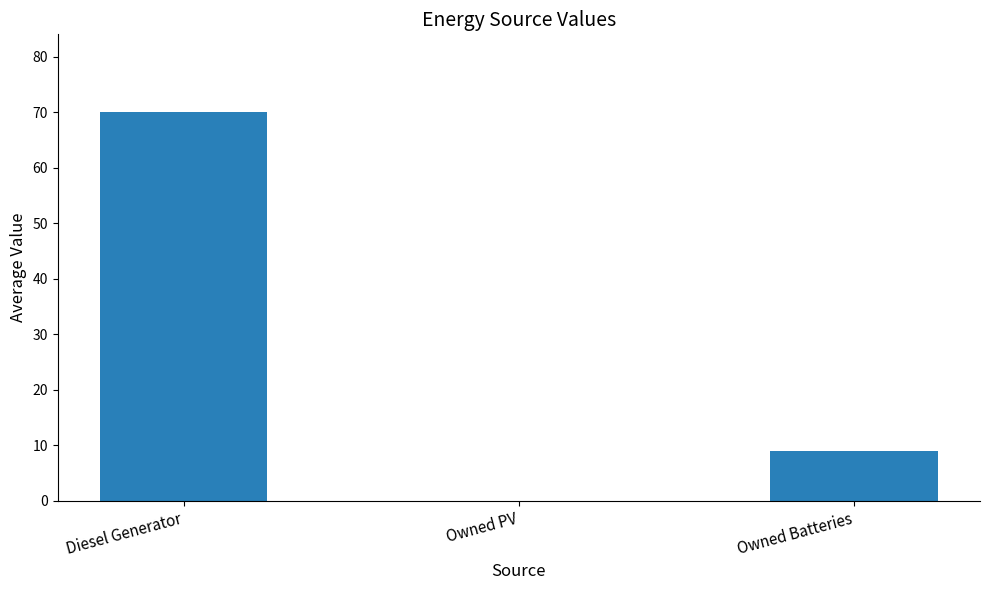

Reading left to right, extract all data points from this chart.

70	0	9